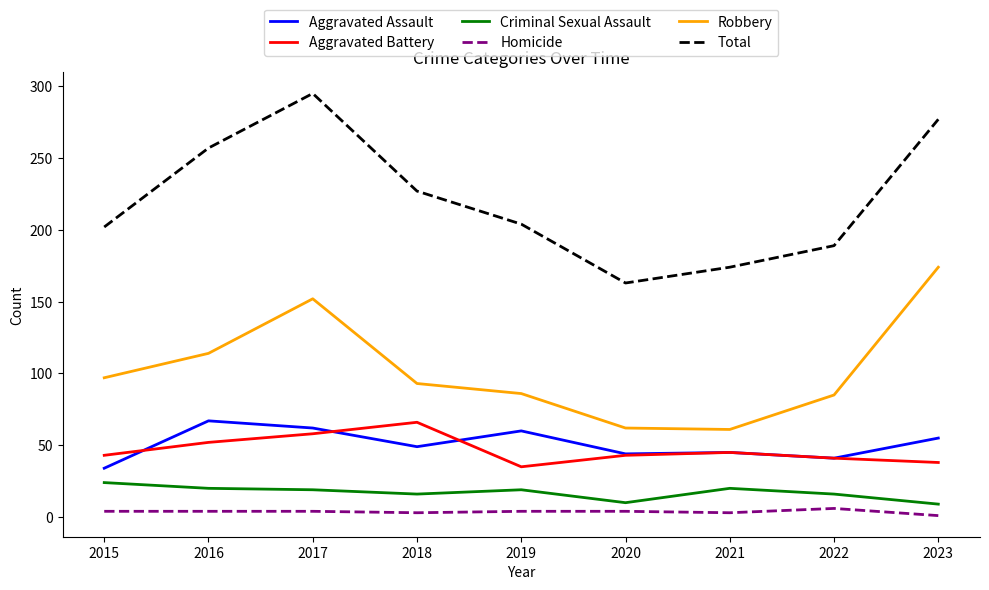

Is the value of Criminal Sexual Assault at 2018 greater than the value of Homicide at 2021?

Yes